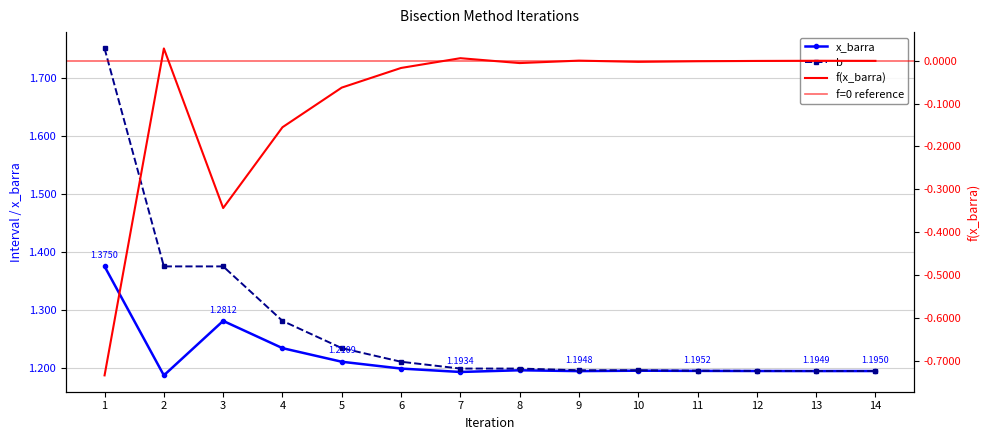

Is the value of x_barra at 7 greater than the value of b at 14?

No